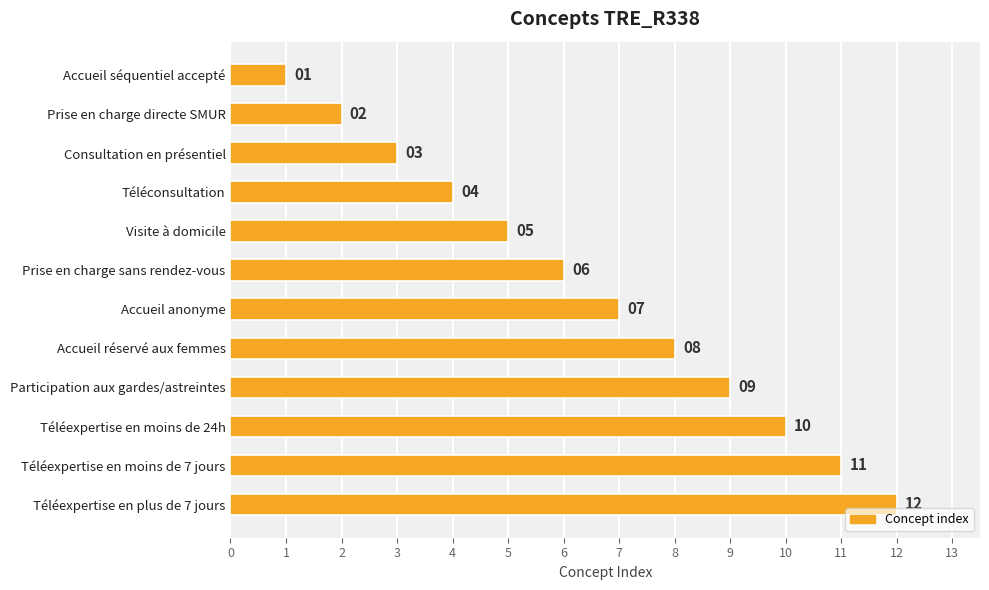

List the labels in order of value, largest first.

Téléexpertise en plus de 7 jours, Téléexpertise en moins de 7 jours, Téléexpertise en moins de 24h, Participation aux gardes/astreintes, Accueil réservé aux femmes, Accueil anonyme, Prise en charge sans rendez-vous, Visite à domicile, Téléconsultation, Consultation en présentiel, Prise en charge directe SMUR, Accueil séquentiel accepté